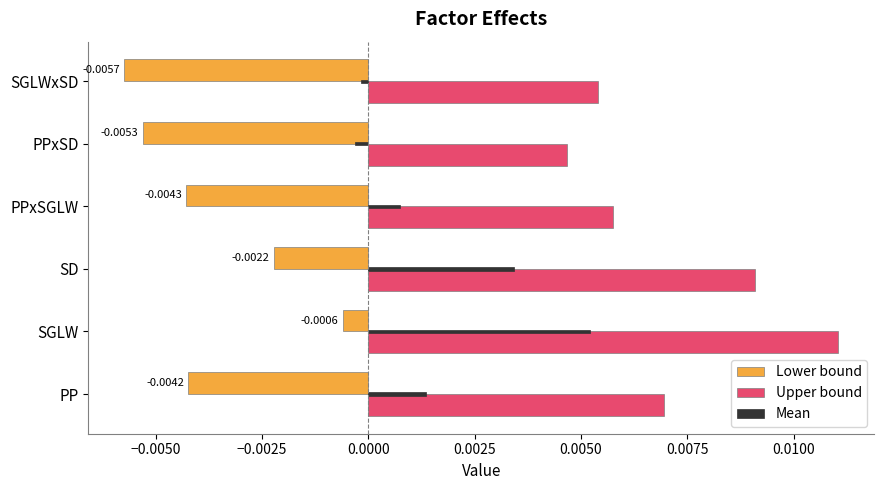

At which category does the chart reach its minimum across all series?

SGLWxSD